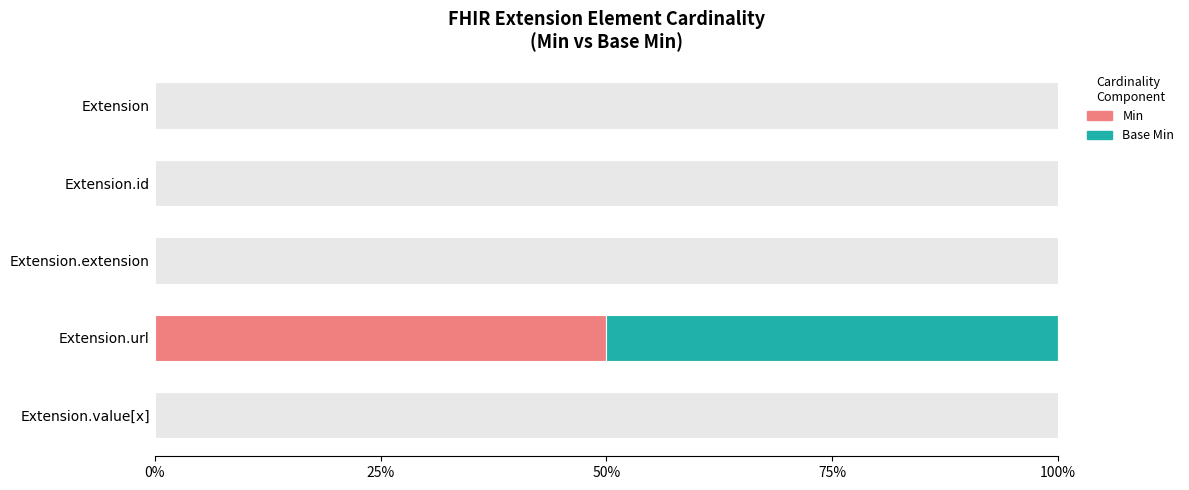

True or false: Base Min has a value of 50 at Extension.url.

True